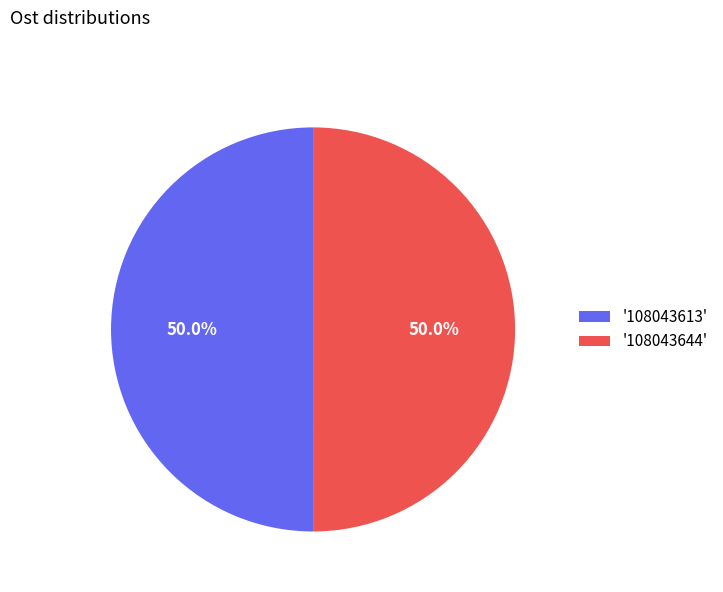

How many slices are in this pie chart?

2